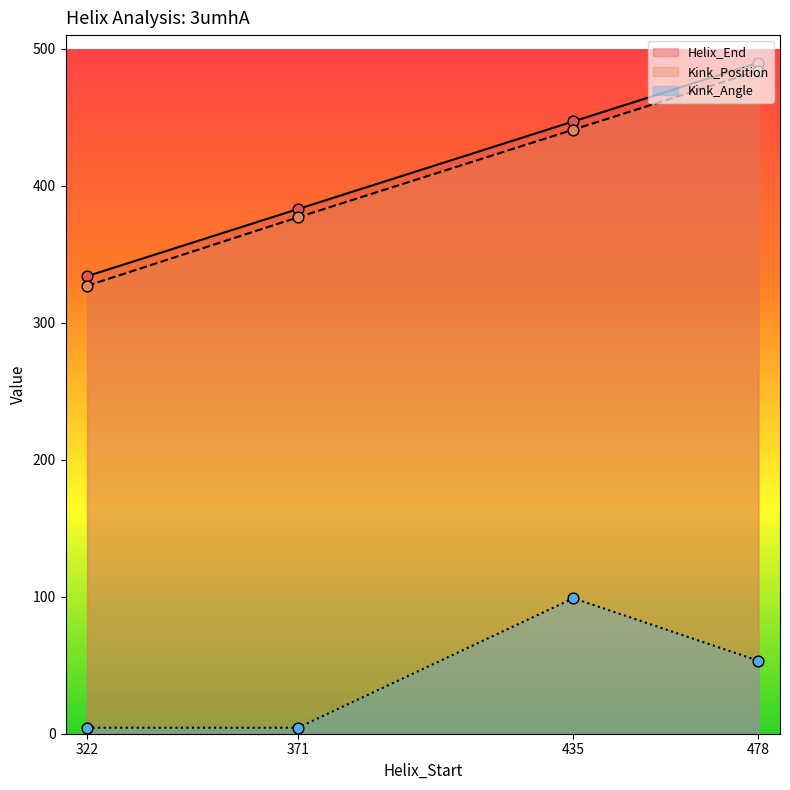

Which series has the largest total across all categories?

Helix_End